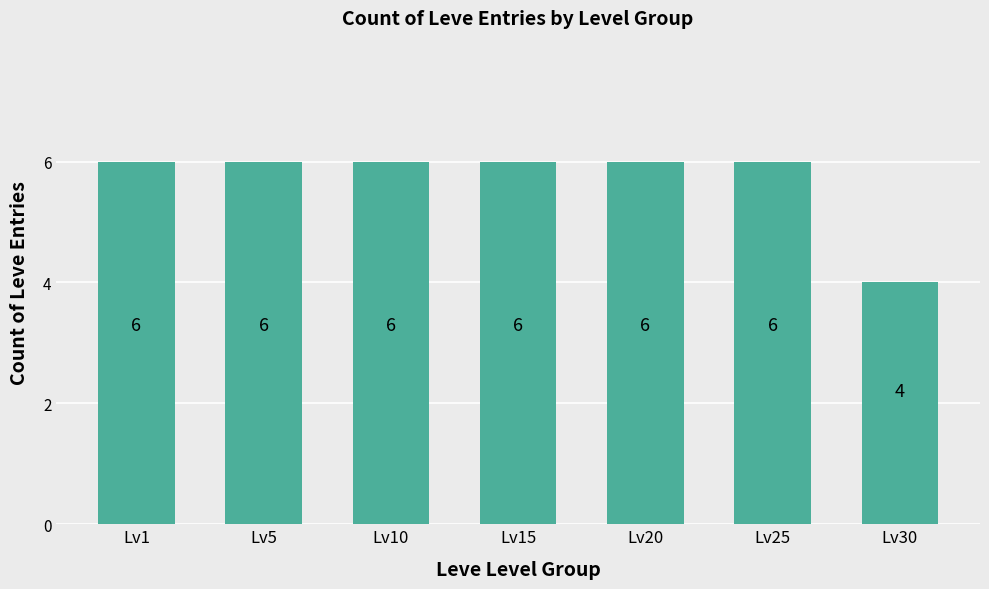

Read the value at Lv20.

6